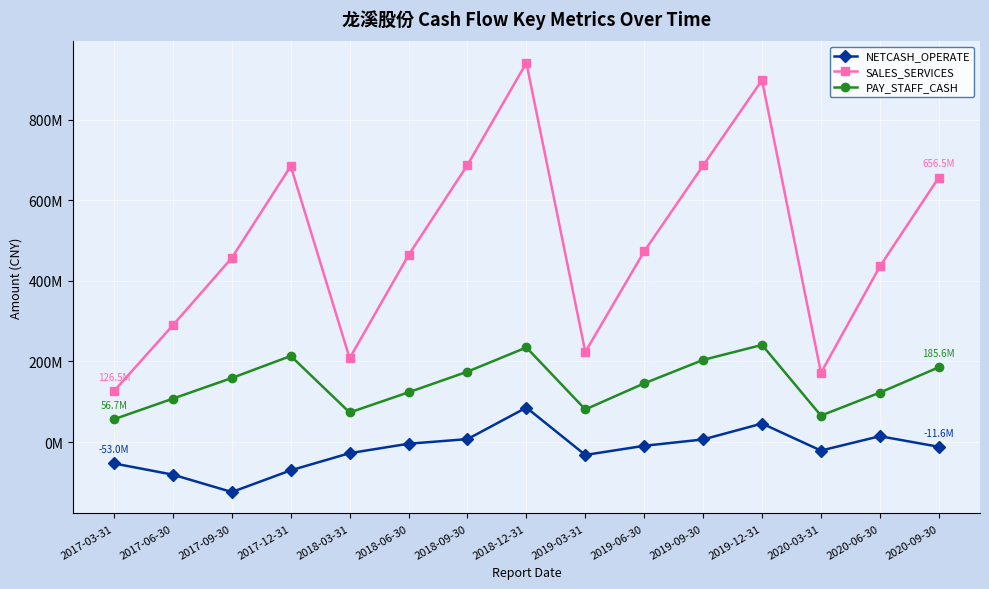

Reading right to left, what are all the values shown in this chart?

NETCASH_OPERATE: -11644857.3	14623944.9	-21060718.6	46002006.5	6572401.9	-9177187.0	-31893867.2	85623805.3	7422312.3	-4063535.6	-27456124.6	-70060761.6	-123923409.6	-80819560.1	-52966412.5
SALES_SERVICES: 656450624.5	435699839.2	171800176.4	898021480.2	686311841.7	473209026.5	223530898.6	940956544.2	687621904.1	463925618.3	208071571.3	684762693.1	457144972.3	290041117.0	126494854.2
PAY_STAFF_CASH: 185573452.3	122753010.0	65682678.5	241132391.8	203897409.7	145777201.7	80996458.7	234826256.5	174799614.9	123565732.6	73451715.7	213725347.2	159037002.1	107917863.1	56661368.2